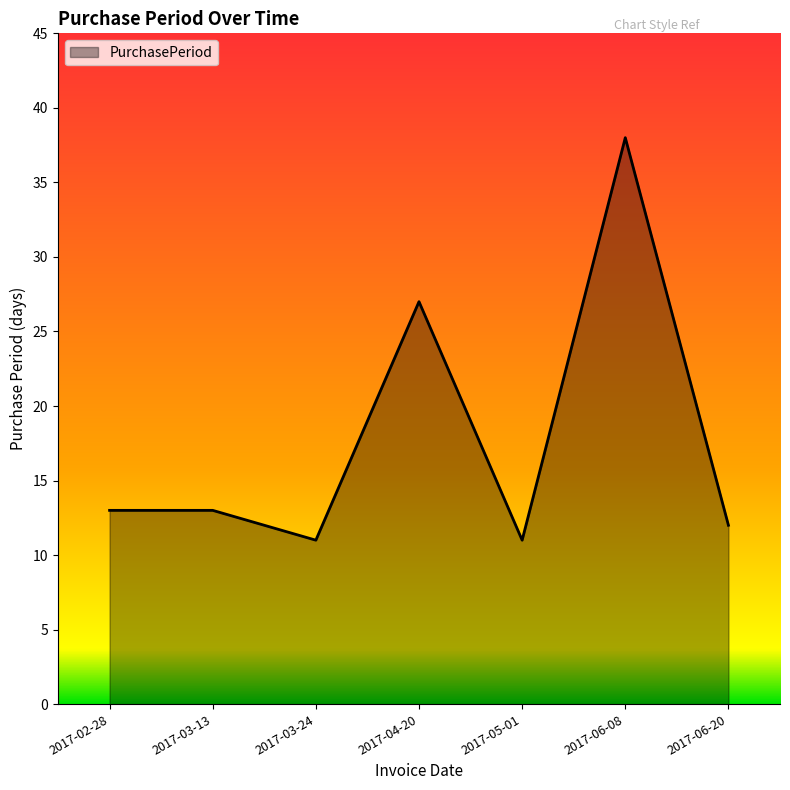

Reading left to right, transcribe all the data shown in this chart.

13	13	11	27	11	38	12